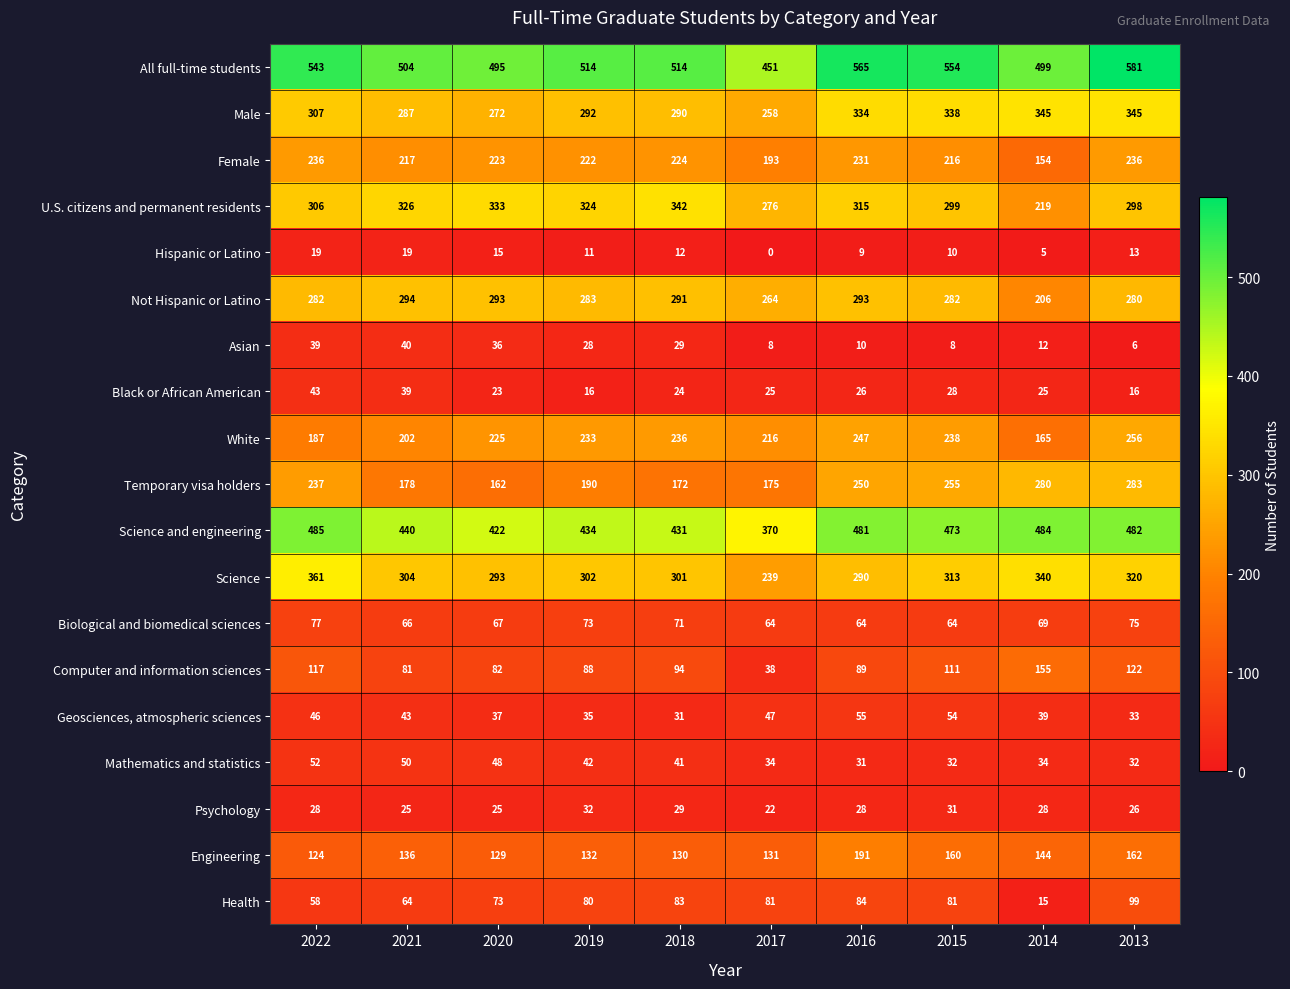

Which series has the largest range (max minus min)?

All full-time students